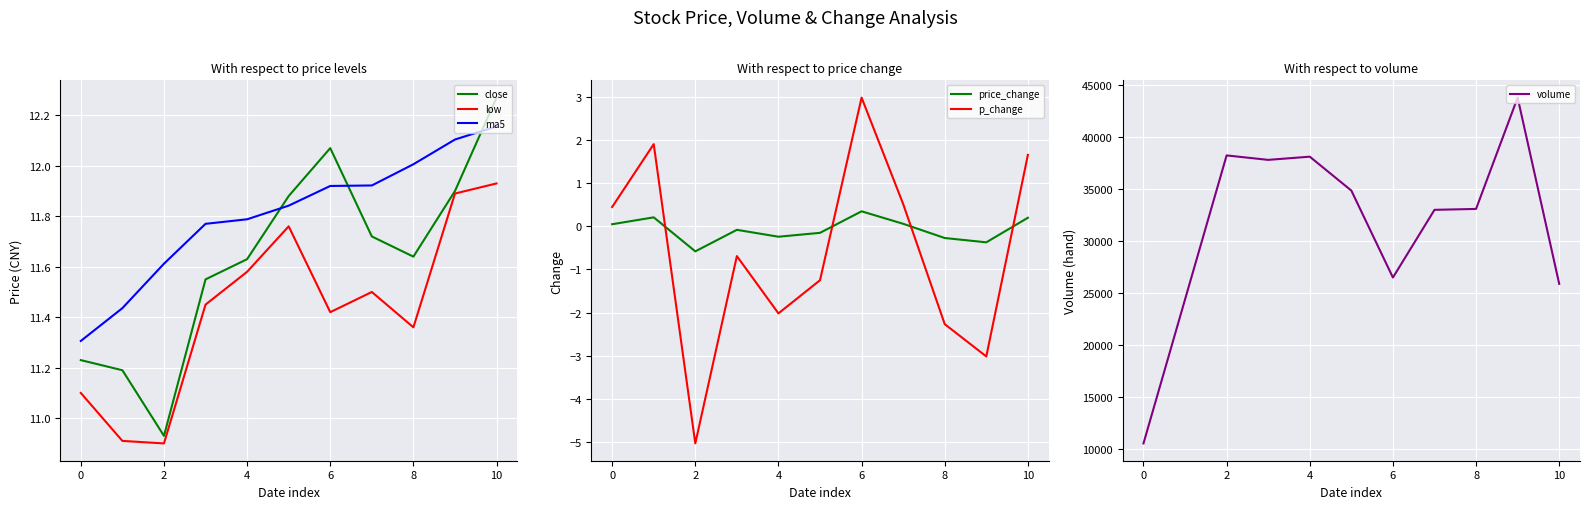

Is this an area chart (filled region under the line)?

No